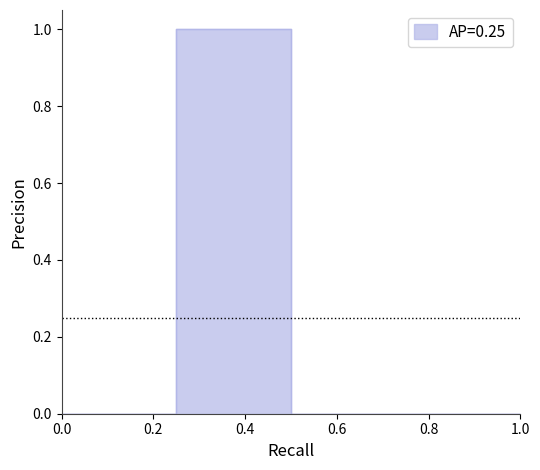

True or false: perm_write and perm_unlink intersect in this chart.

False